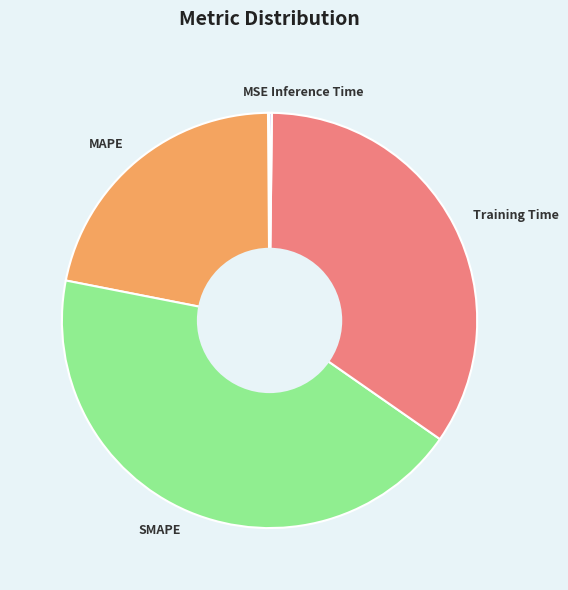

Is it true that SMAPE is 43% of the pie?

True